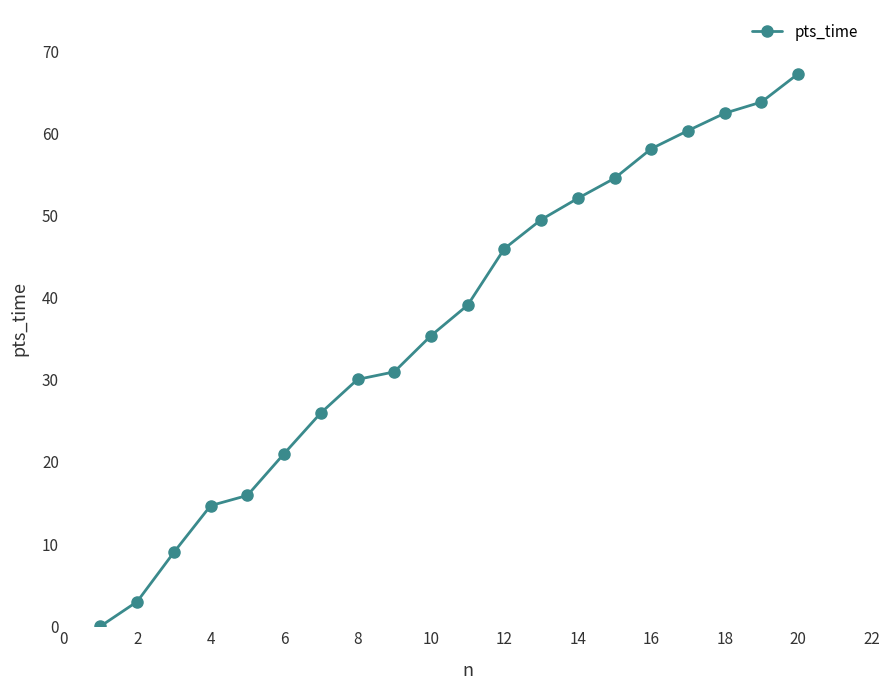

How many categories are shown in the chart?

20